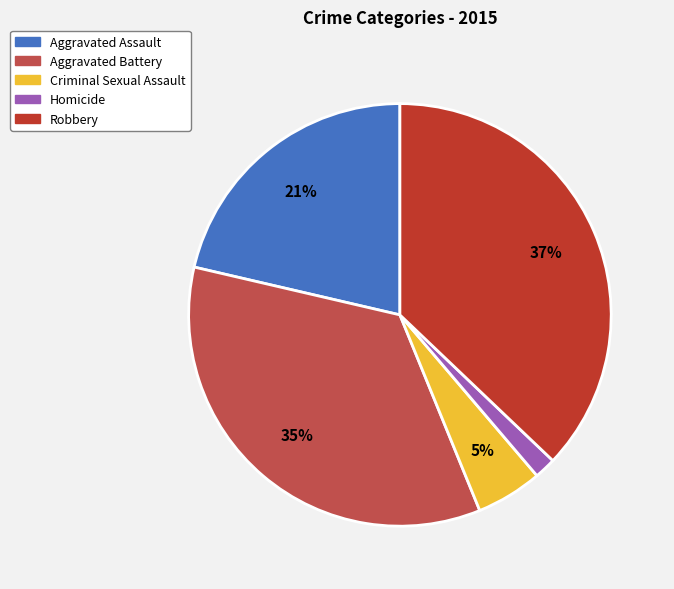

Does Aggravated Battery represent more than half of the total?

No